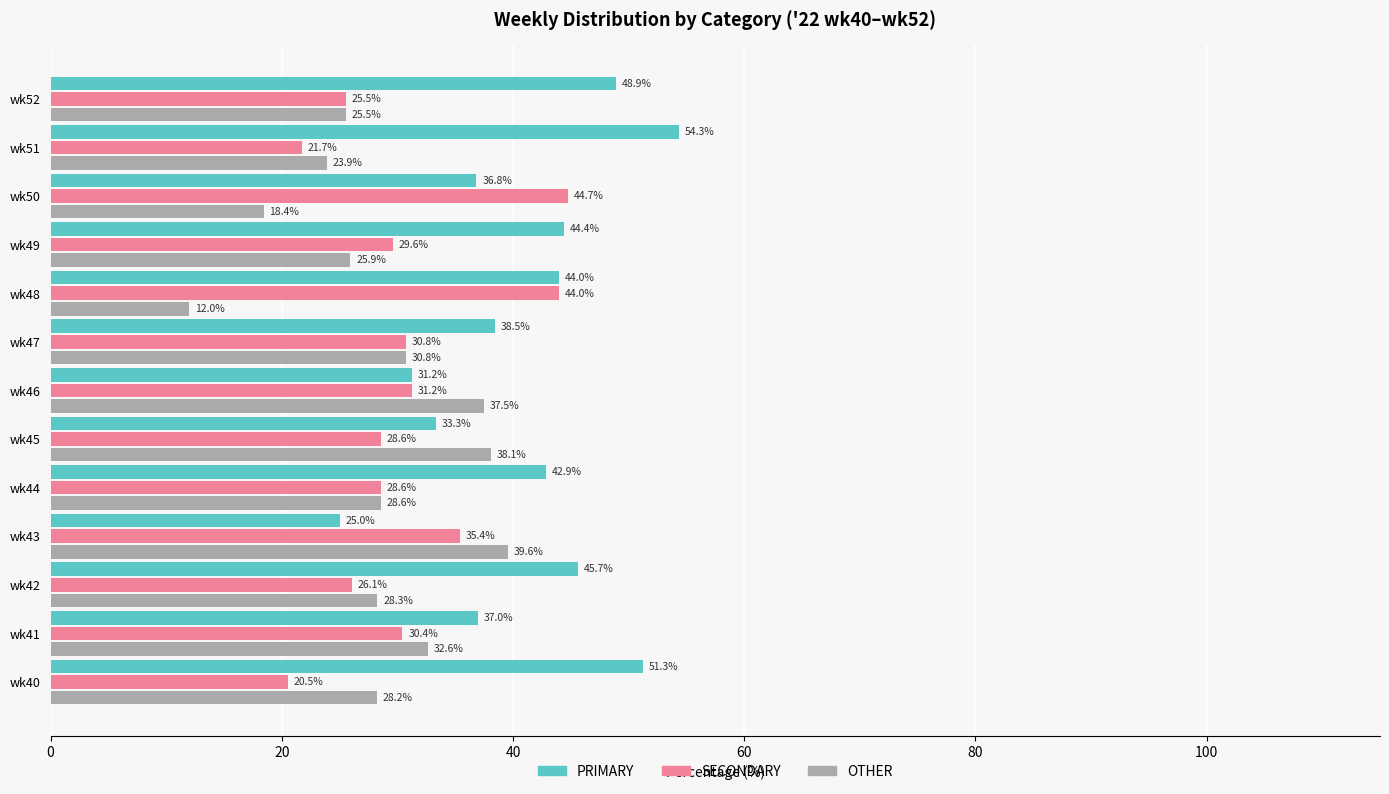

At which label is SECONDARY closest to 32?

wk46